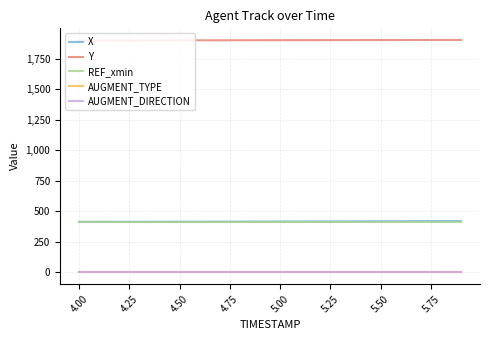

What is the maximum value shown in the chart?

1902.7